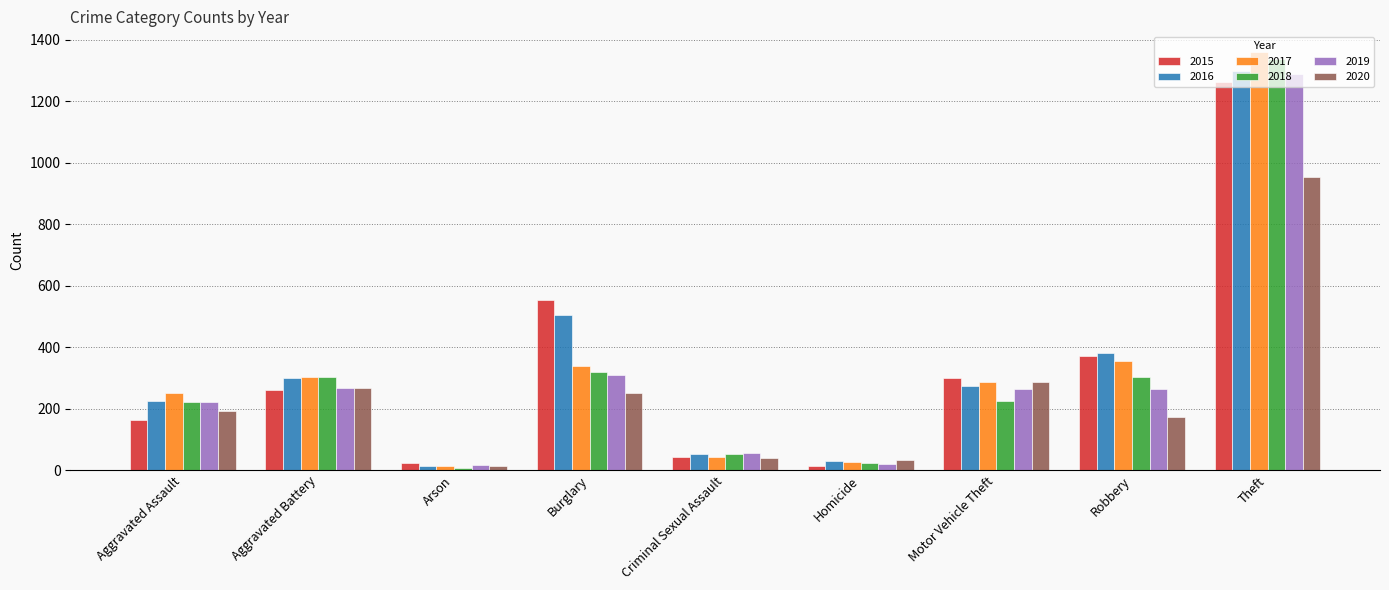

What is the average value of the 2017 series?

330